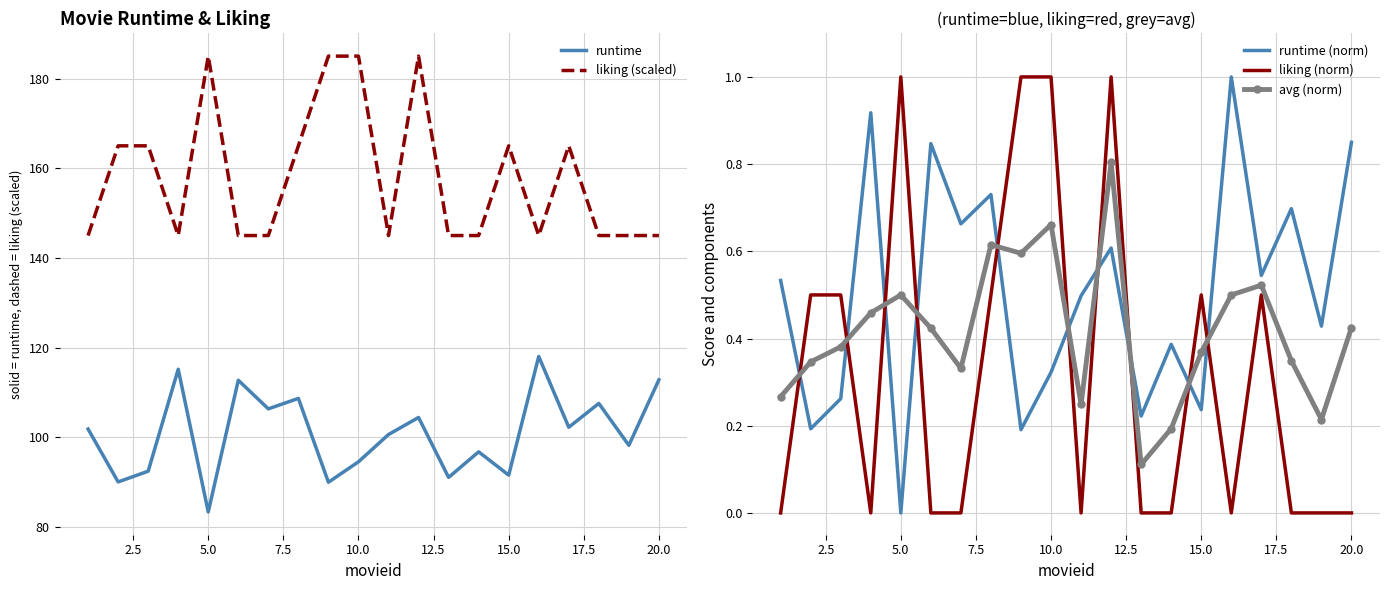

The value of liking (norm) at 15.0 is 0.7. True or false?

False